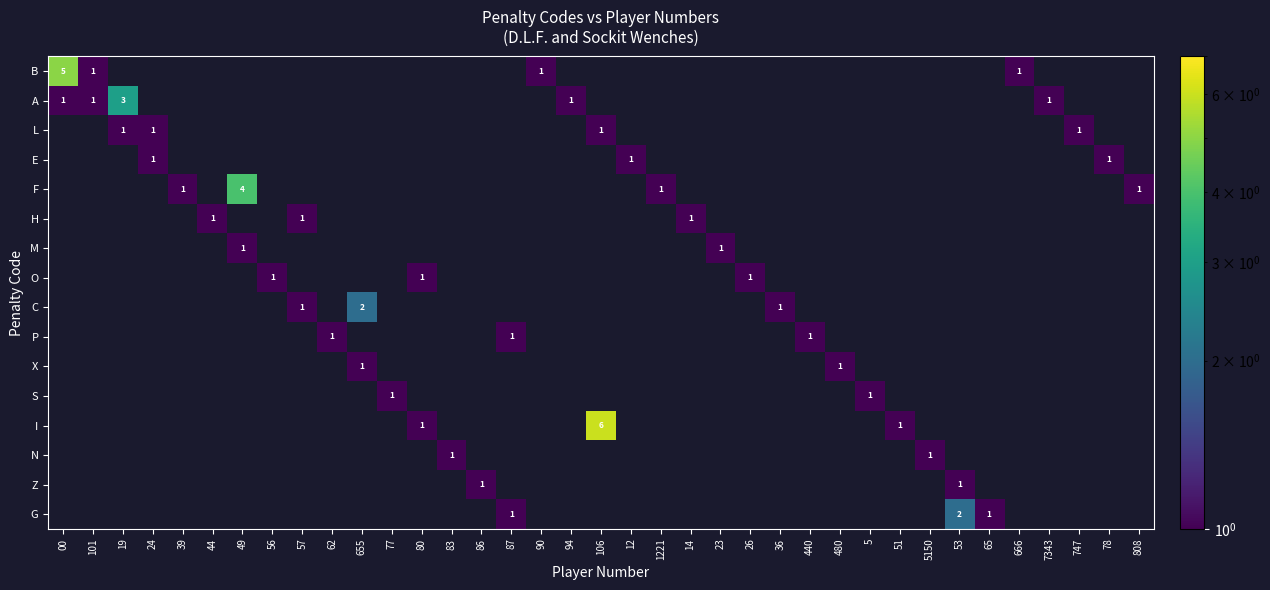

The value of A at 19 is 2. True or false?

False